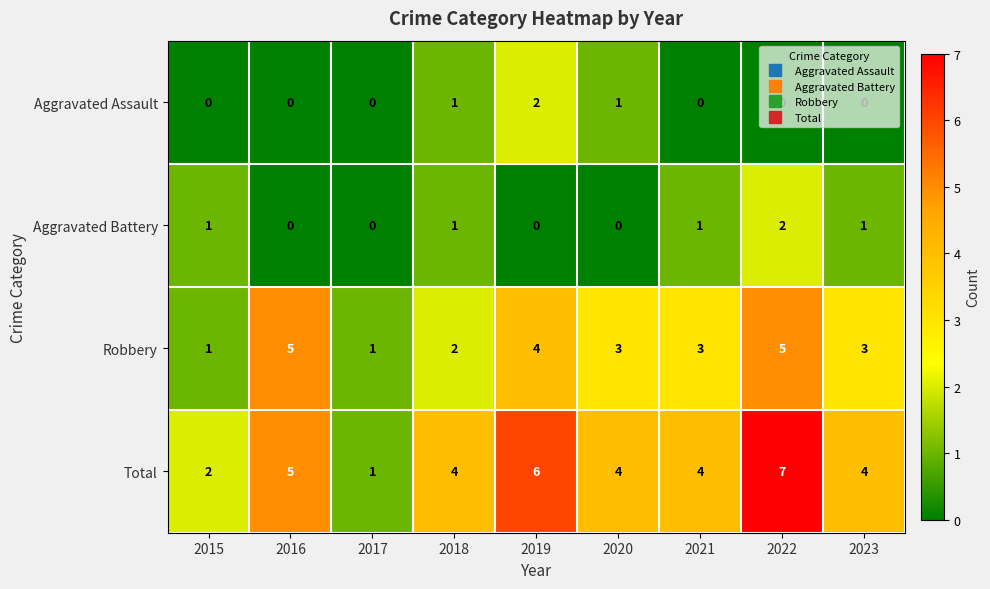

What is the spread (max minus min) of values at 2016?

5